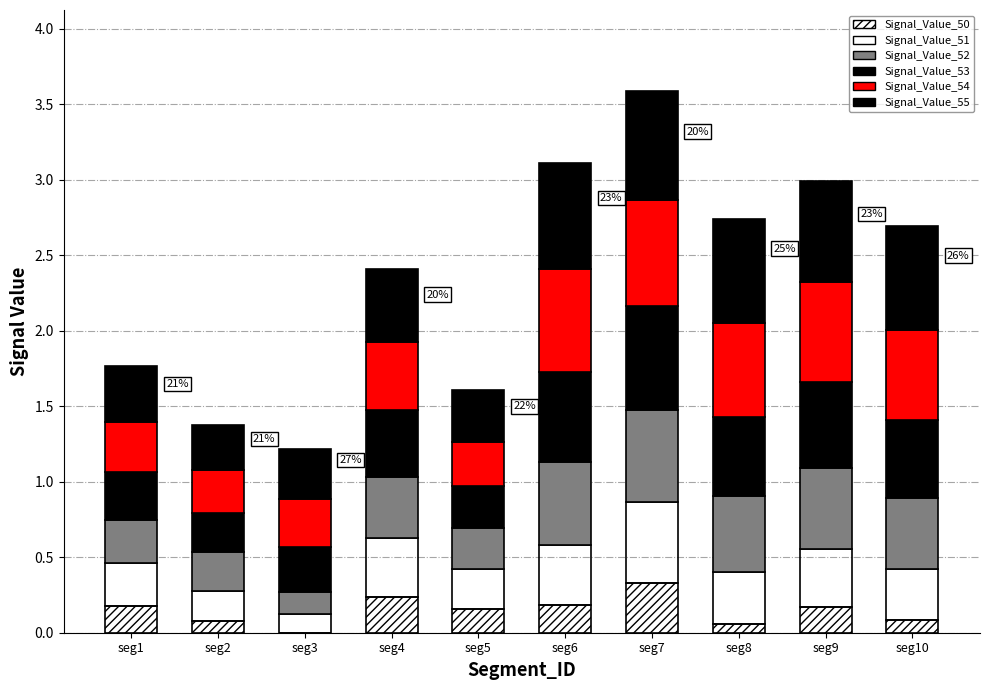

How many values in the Signal_Value_50 series exceed 0?

9